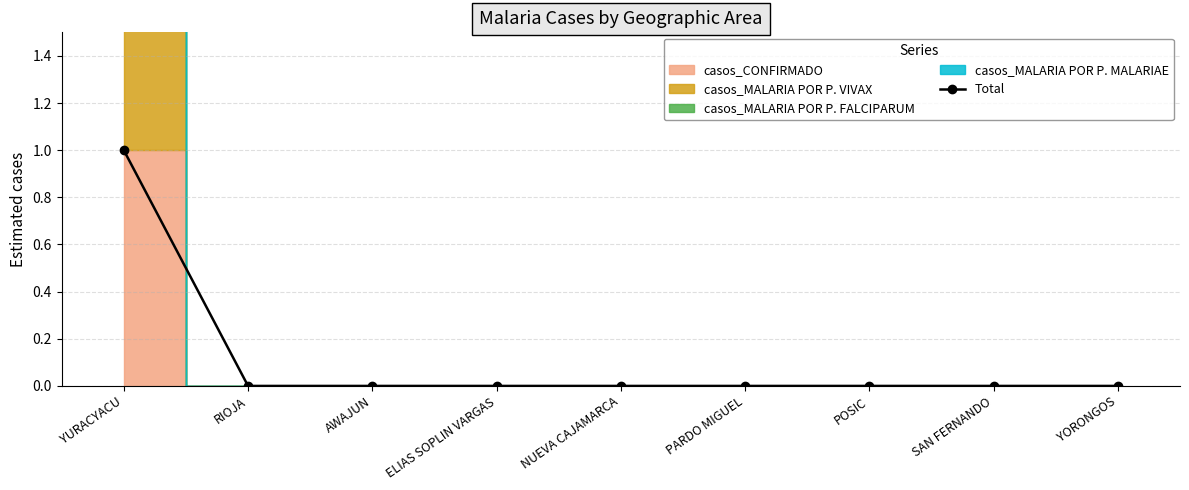

List the labels in order of value, largest first.

YURACYACU, RIOJA, AWAJUN, ELIAS SOPLIN VARGAS, NUEVA CAJAMARCA, PARDO MIGUEL, POSIC, SAN FERNANDO, YORONGOS